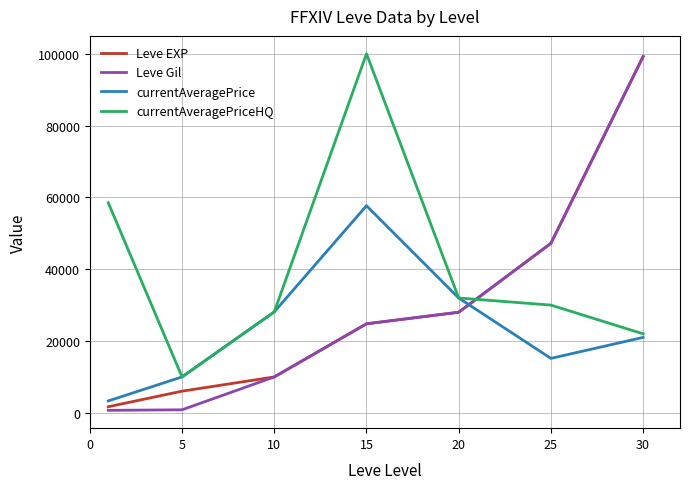

Which series has the largest total across all categories?

currentAveragePriceHQ